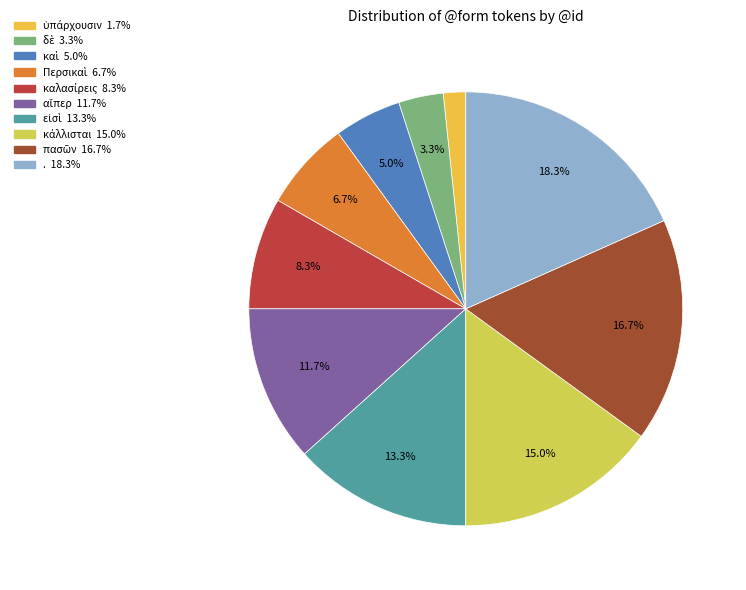

To the nearest percent, what percentage of the pie is .?

18%